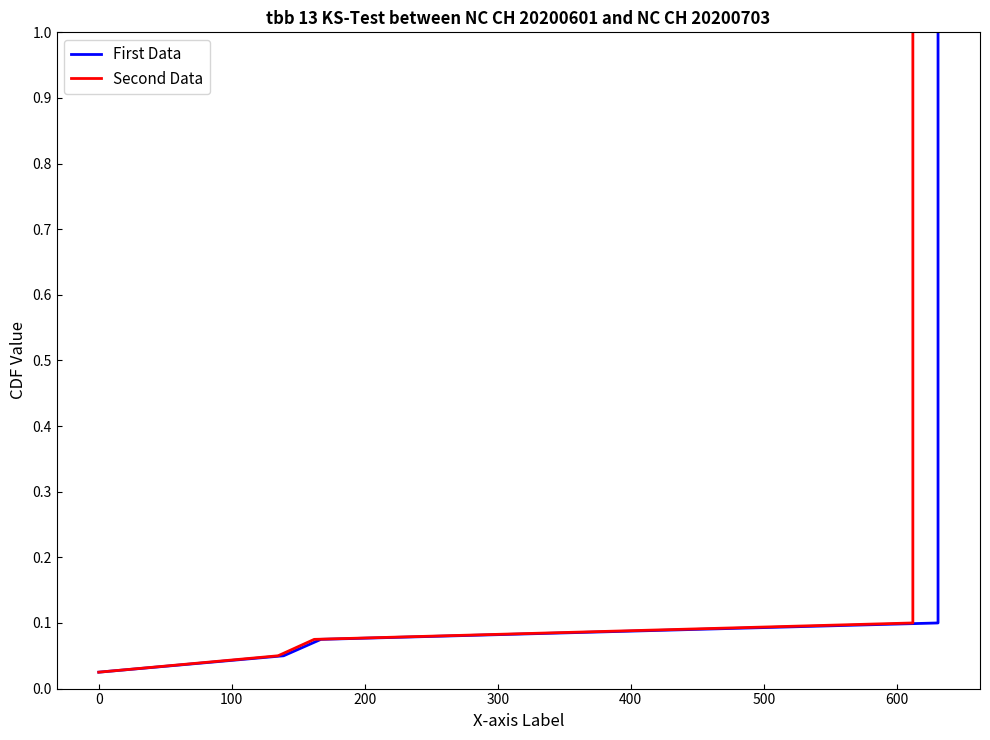

List the series in order of their peak value, highest first.

First Data, Second Data